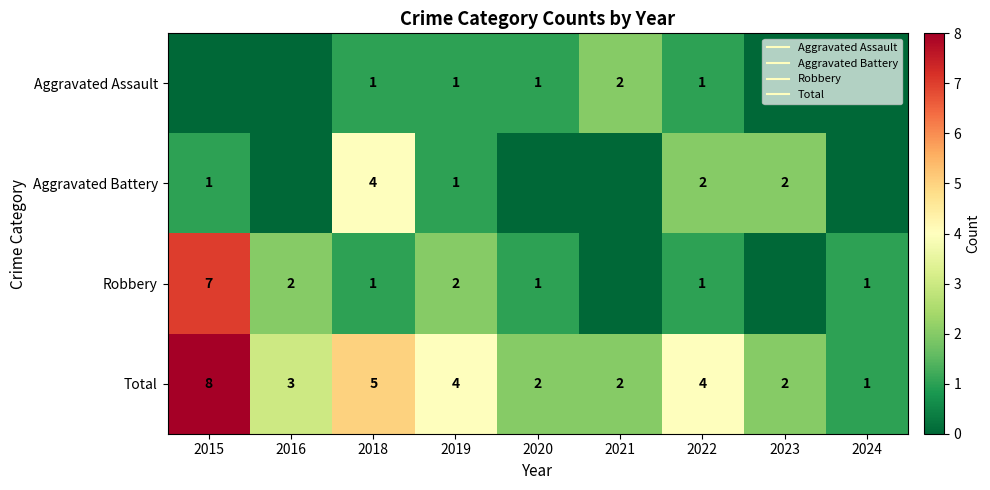

Count the number of categories in the chart.

9